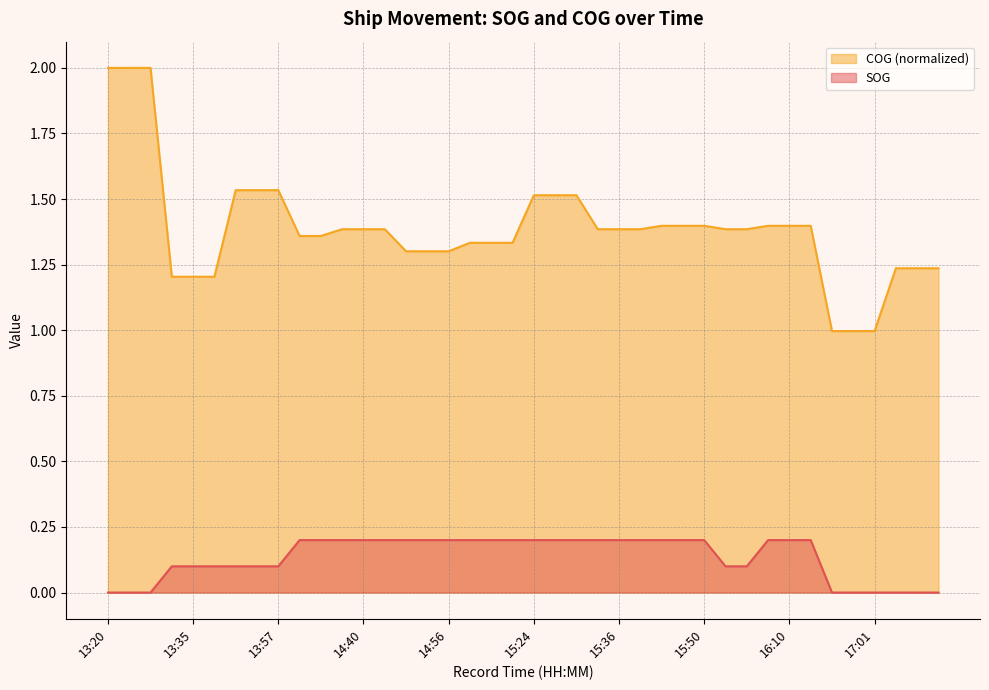

What are all the series names shown in the legend?

COG (normalized), SOG